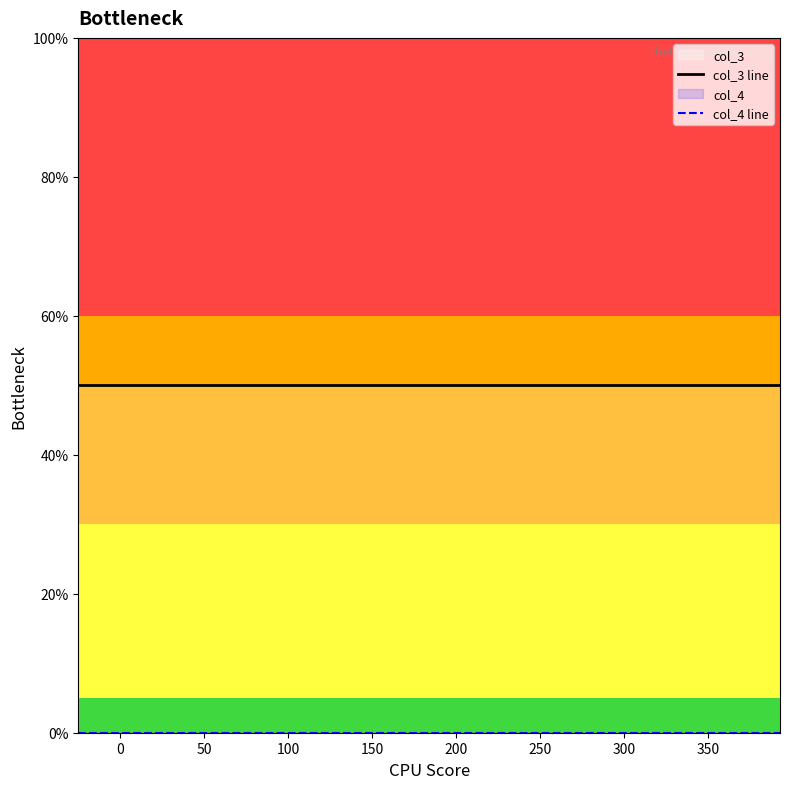

True or false: col_3 line has more than 2 interior local peaks.

False